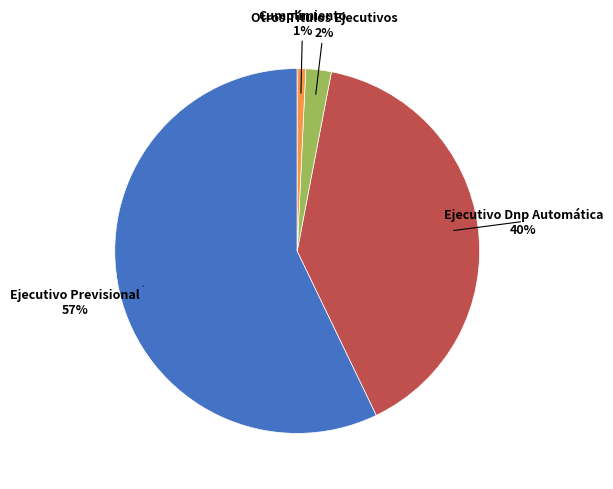

Which category accounts for the majority?

Ejecutivo Previsional